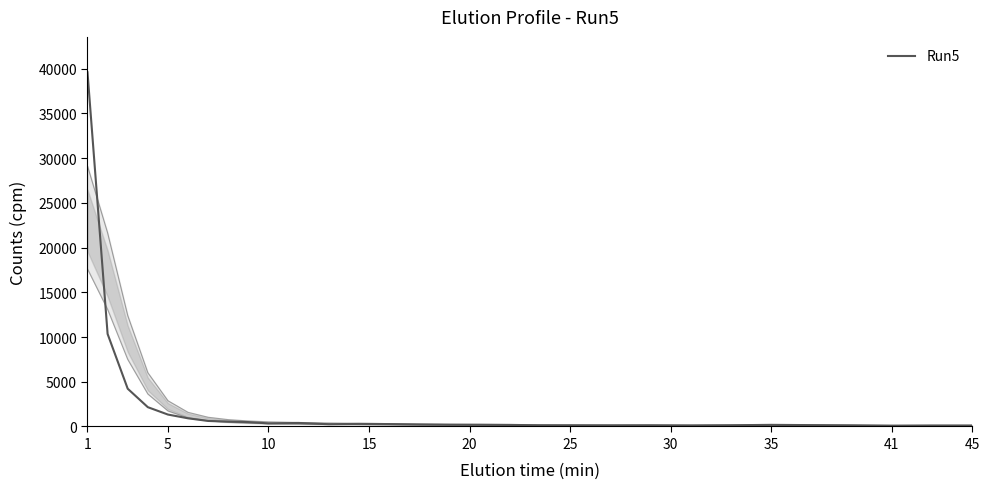

How many lines are shown in the chart?

1